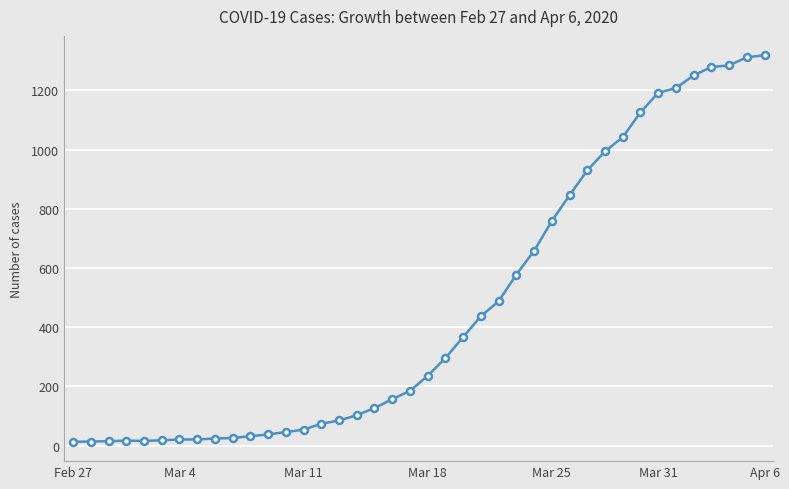

What is the difference between the maximum and minimum values?

1306